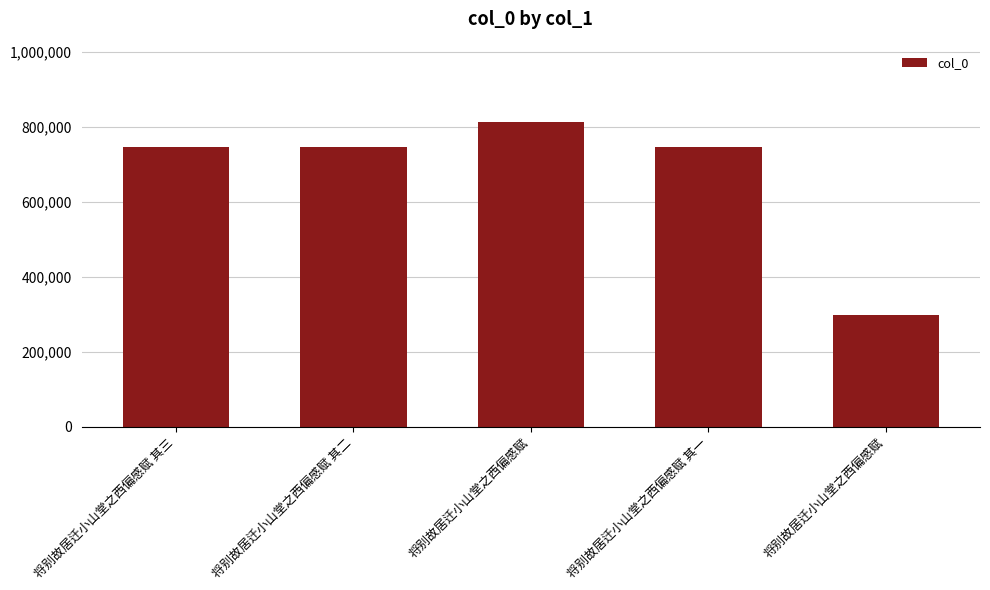

Reading left to right, list all the values displayed in this chart.

744803	744802	812162	744801	298253